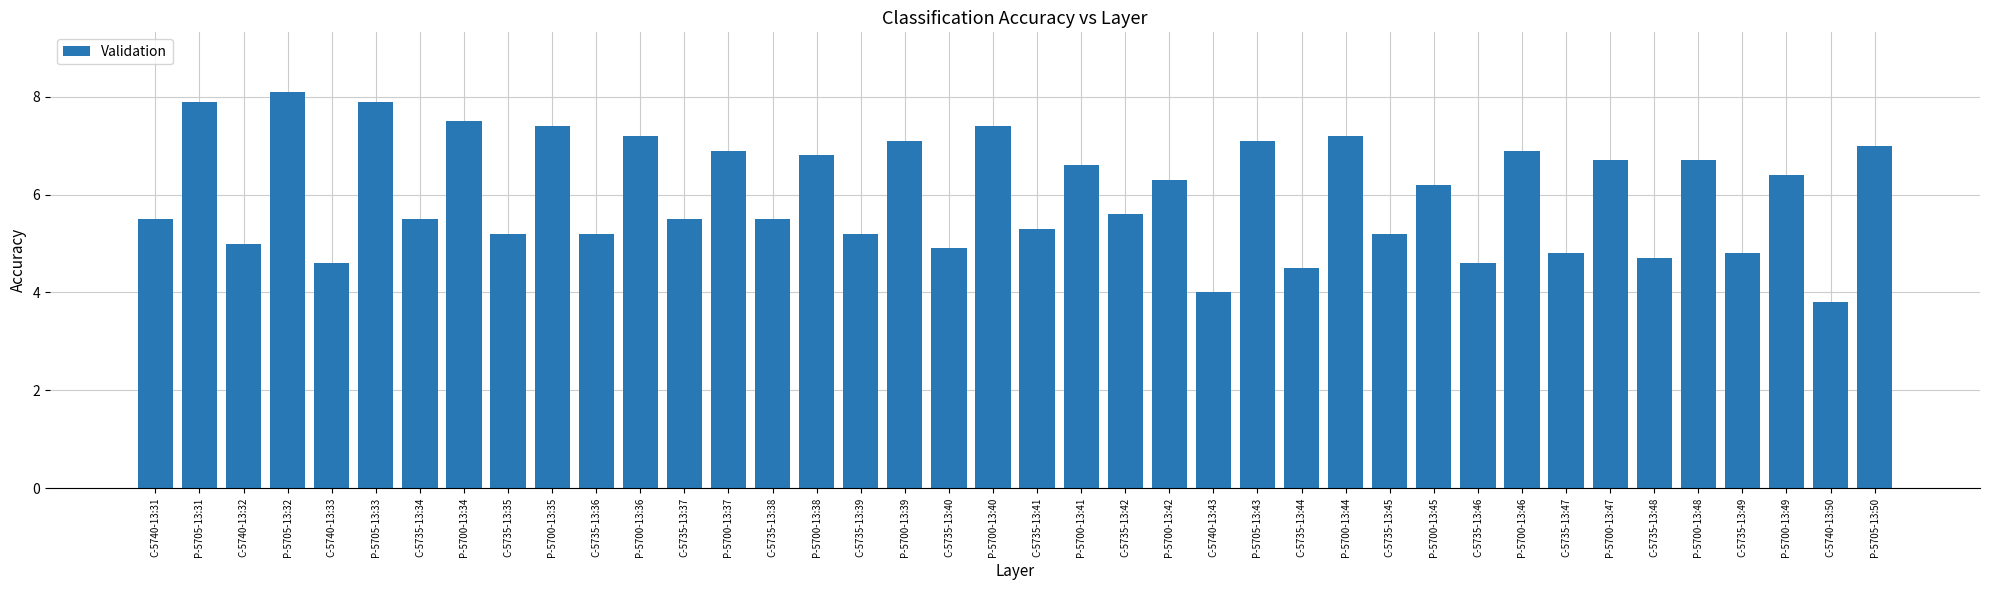

What is the difference between the maximum and minimum values?

4.3